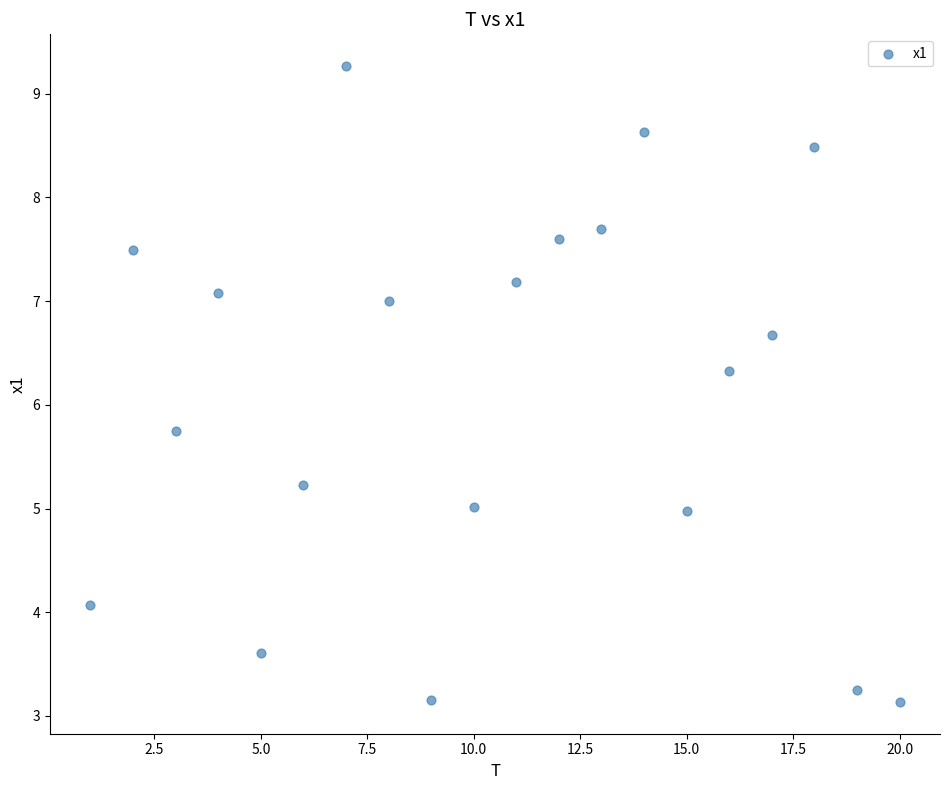

What is the range of Y values (max minus min)?

6.1